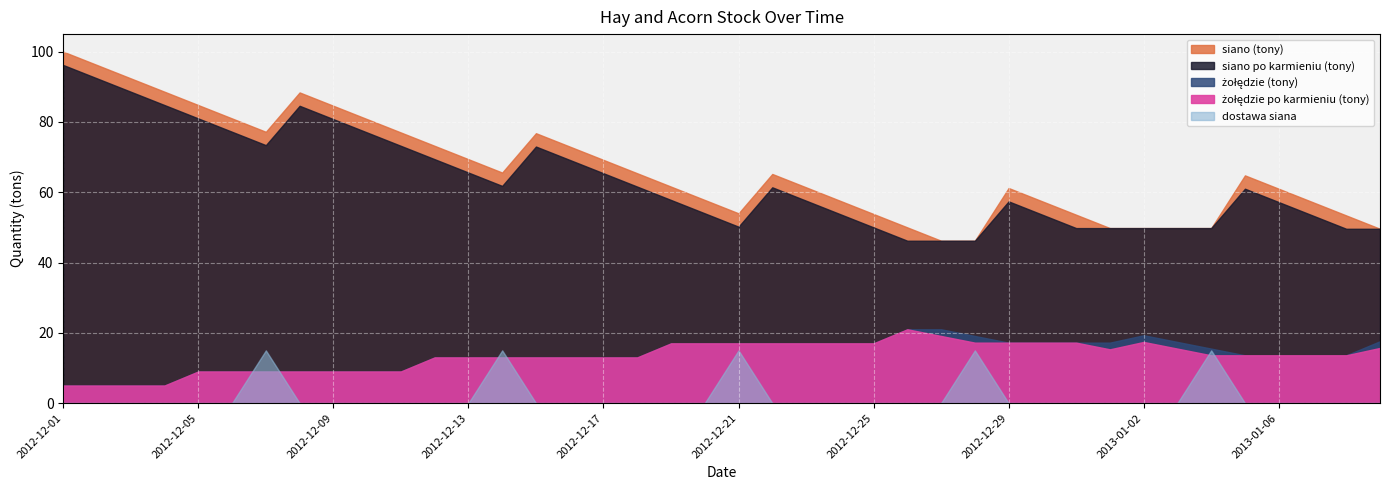

Rank the series at 2012-12-20 from lowest to highest value.

dostawa siana, żołędzie (tony), żołędzie po karmieniu (tony), siano po karmieniu (tony), siano (tony)